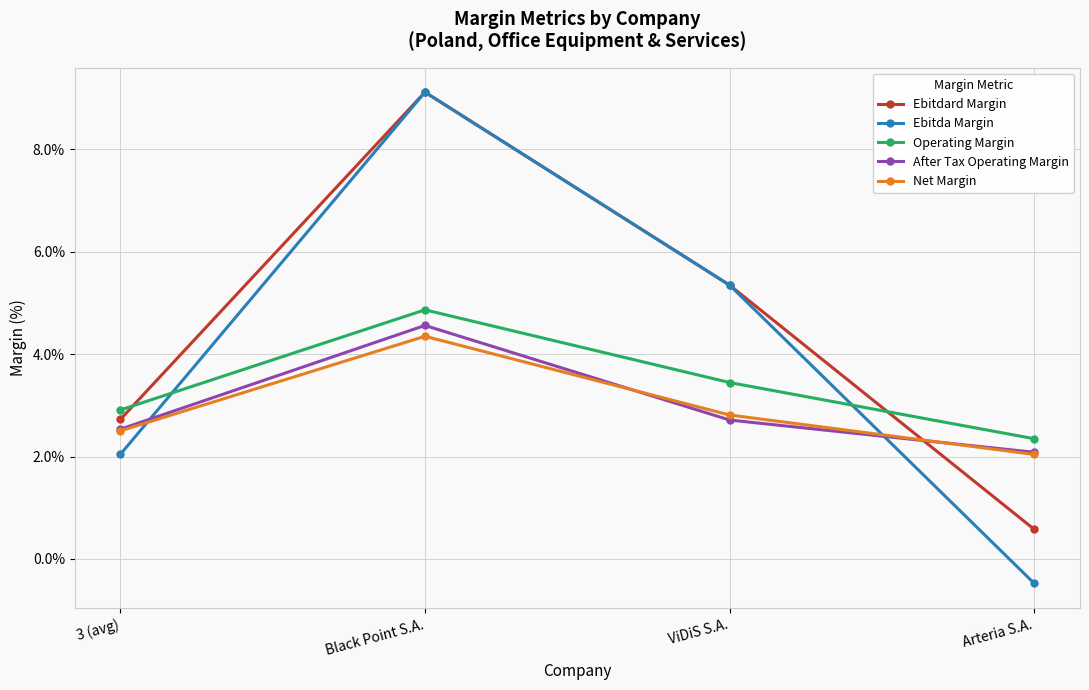

What is the minimum value shown in the chart?

-0.5